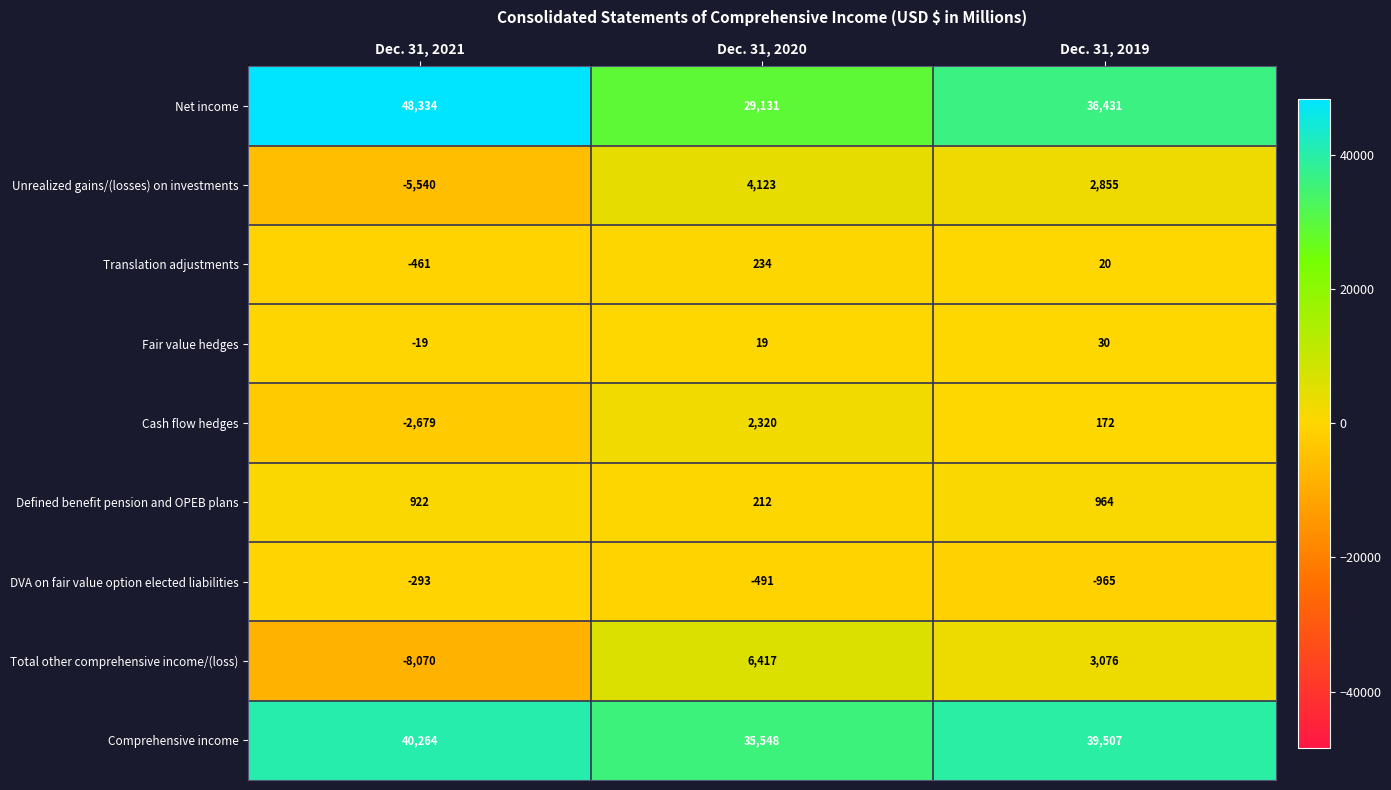

Reading right to left, what are all the values shown in this chart?

Net income: Dec. 31, 2019=36431	Dec. 31, 2020=29131	Dec. 31, 2021=48334
Unrealized gains/(losses) on investments: Dec. 31, 2019=2855	Dec. 31, 2020=4123	Dec. 31, 2021=-5540
Translation adjustments: Dec. 31, 2019=20	Dec. 31, 2020=234	Dec. 31, 2021=-461
Fair value hedges: Dec. 31, 2019=30	Dec. 31, 2020=19	Dec. 31, 2021=-19
Cash flow hedges: Dec. 31, 2019=172	Dec. 31, 2020=2320	Dec. 31, 2021=-2679
Defined benefit pension and OPEB plans: Dec. 31, 2019=964	Dec. 31, 2020=212	Dec. 31, 2021=922
DVA on fair value option elected liabilities: Dec. 31, 2019=-965	Dec. 31, 2020=-491	Dec. 31, 2021=-293
Total other comprehensive income/(loss): Dec. 31, 2019=3076	Dec. 31, 2020=6417	Dec. 31, 2021=-8070
Comprehensive income: Dec. 31, 2019=39507	Dec. 31, 2020=35548	Dec. 31, 2021=40264